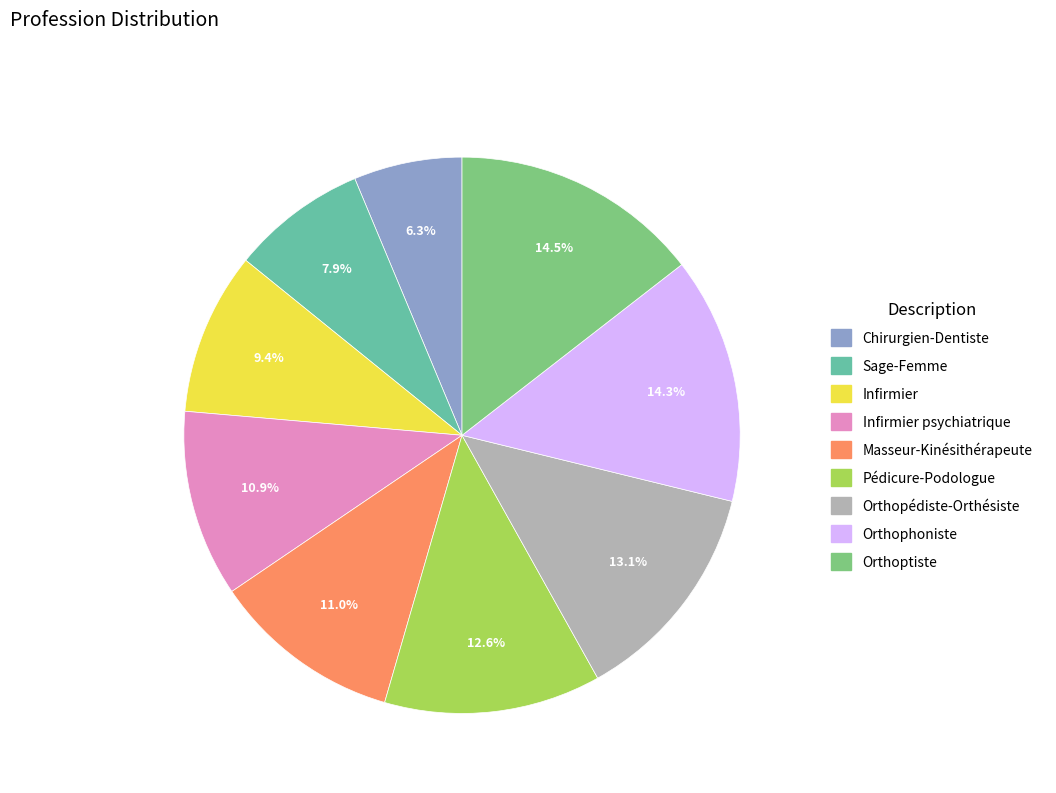

What portion of the pie excludes Orthopédiste-Orthésiste?

86.9%